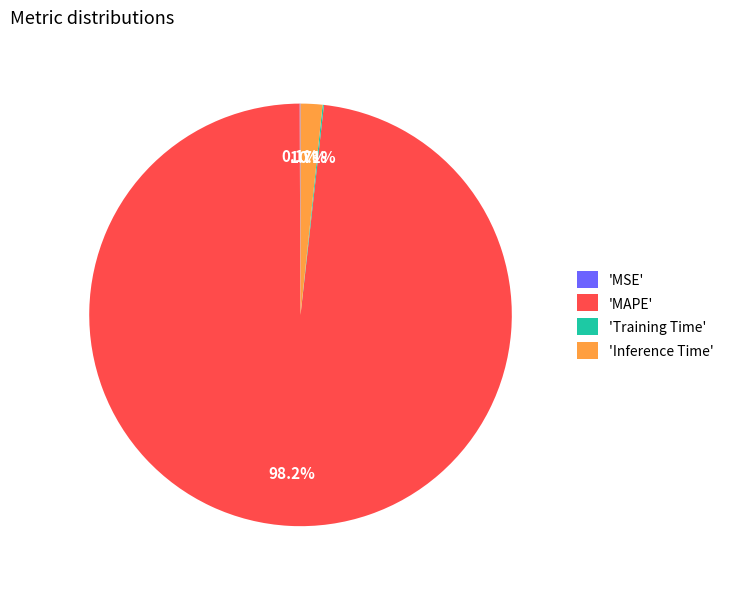

Which has a higher value, 'Inference Time' or 'MAPE'?

'MAPE'